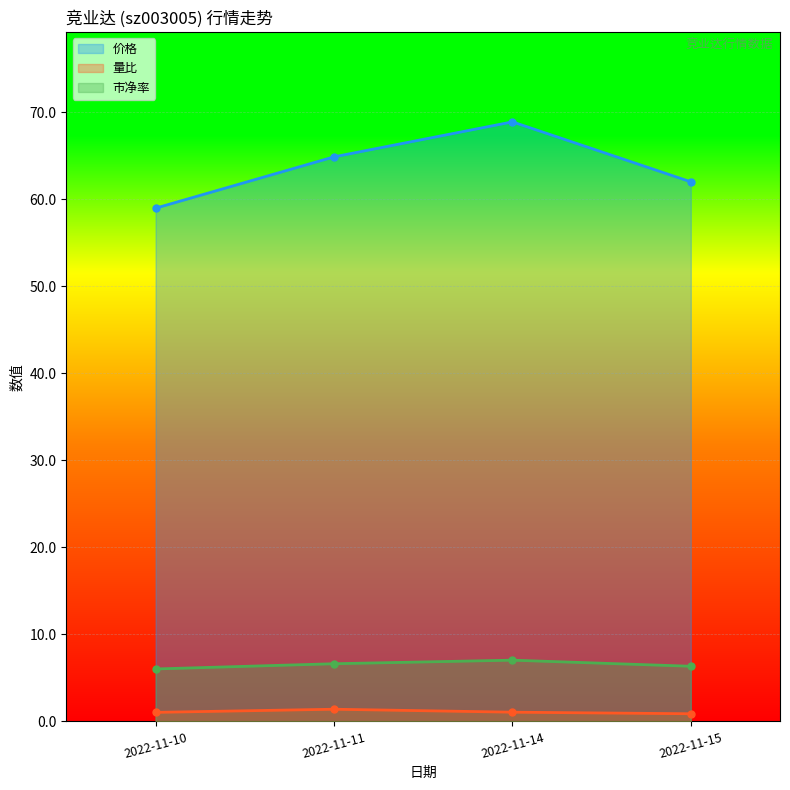

Which category has the highest value in the 价格 series?

2022-11-14